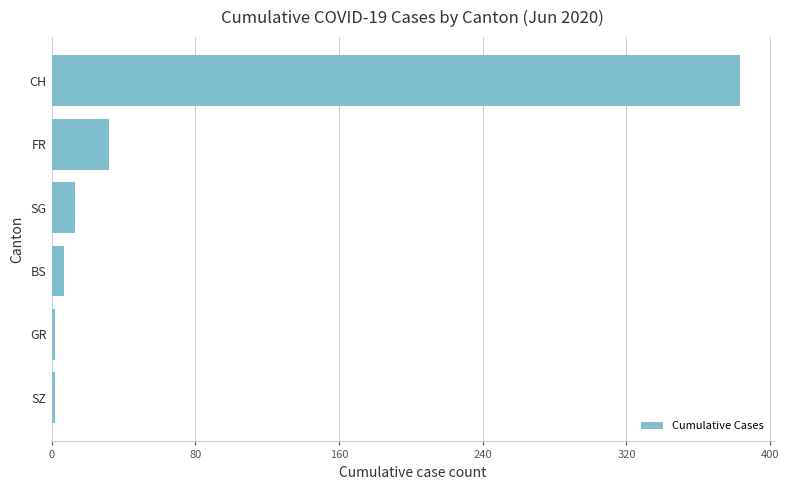

Reading top to bottom, transcribe all the data shown in this chart.

383	32	13	7	2	2